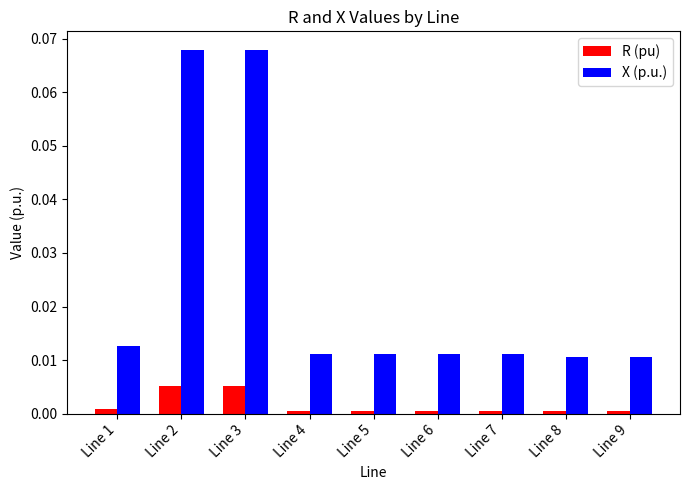

Rank the series by their maximum value, from lowest to highest.

R (pu), X (p.u.)